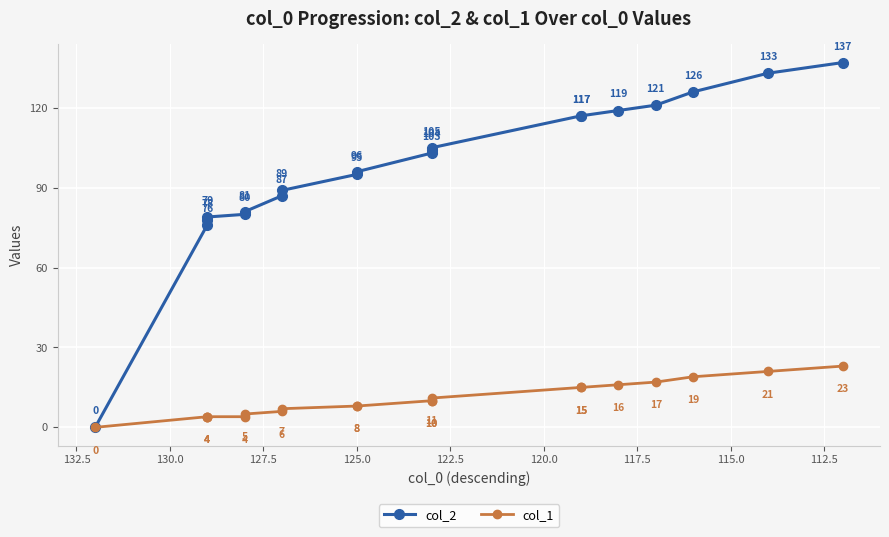

Reading right to left, list all the values displayed in this chart.

col_2: 137	133	126	121	119	117	117	105	104	103	96	95	89	87	81	80	79	78	76	0
col_1: 23	21	19	17	16	15	15	11	10	10	8	8	7	6	5	4	4	4	4	0